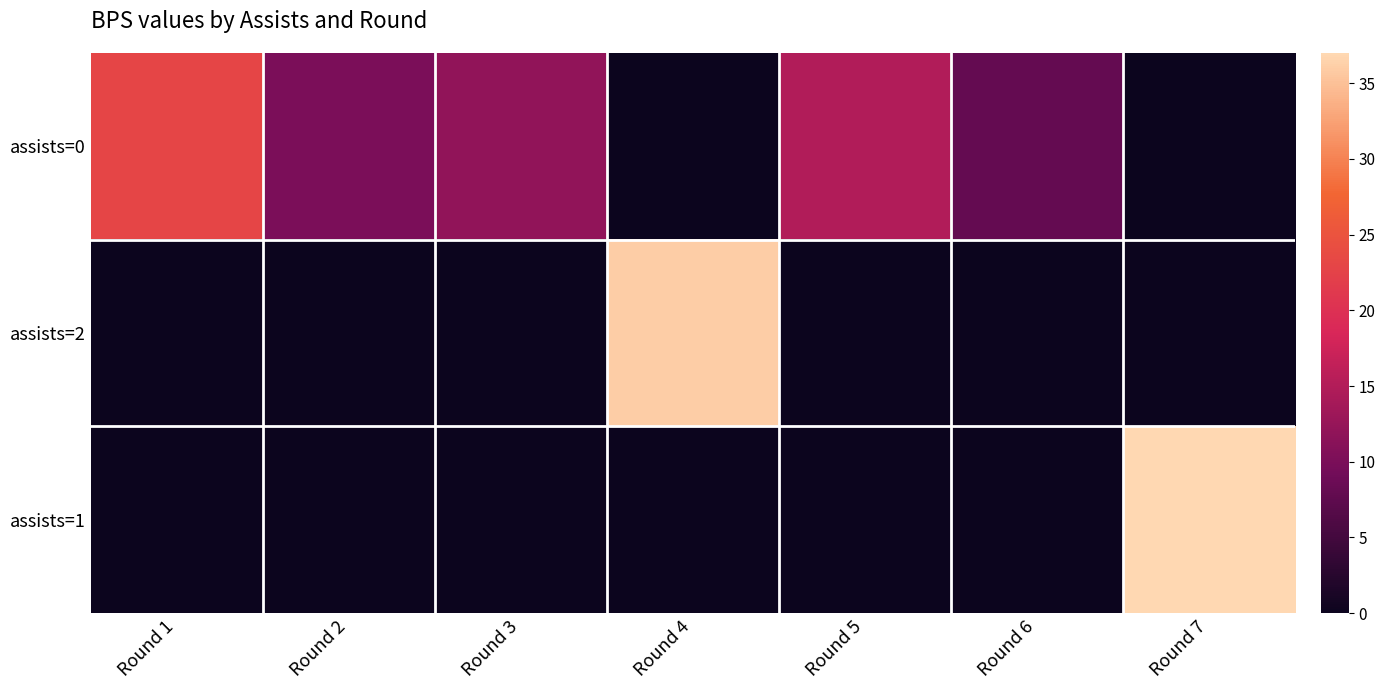

Reading left to right, list all the values displayed in this chart.

assists=0: Round 1=23	Round 2=10	Round 3=12	Round 4=0	Round 5=15	Round 6=8	Round 7=0
assists=2: Round 1=0	Round 2=0	Round 3=0	Round 4=36	Round 5=0	Round 6=0	Round 7=0
assists=1: Round 1=0	Round 2=0	Round 3=0	Round 4=0	Round 5=0	Round 6=0	Round 7=37